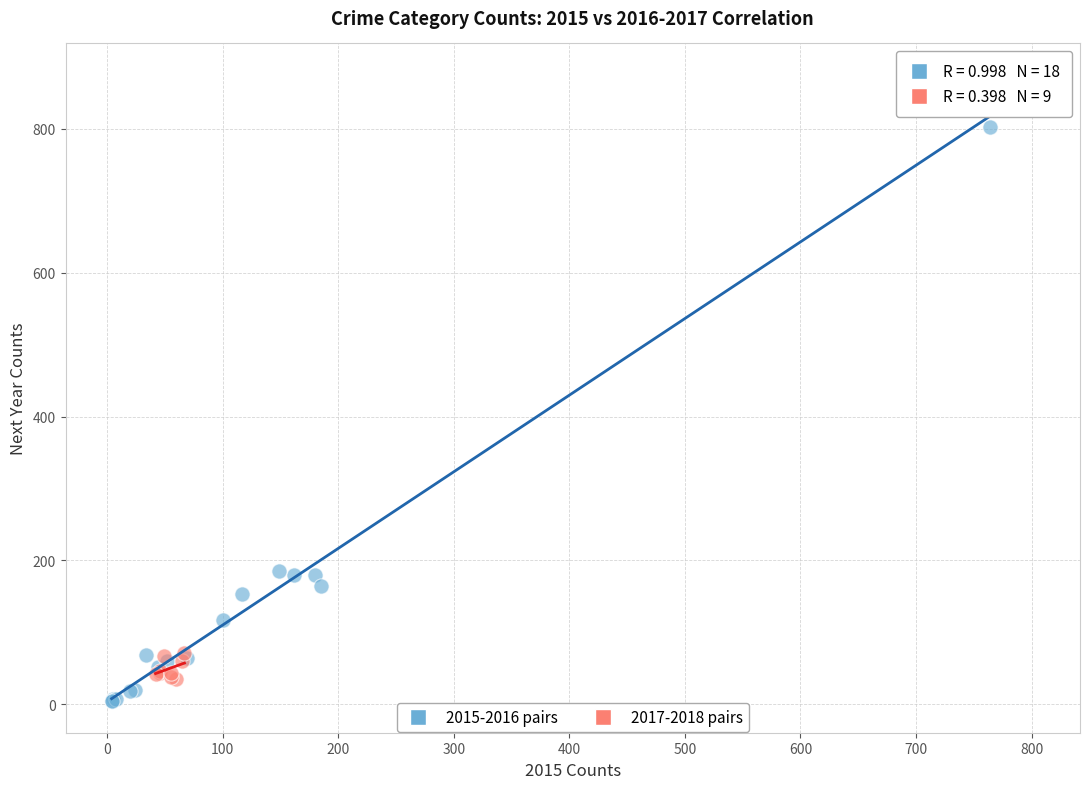

What are all the series names shown in the legend?

2015-2016 pairs, 2017-2018 pairs